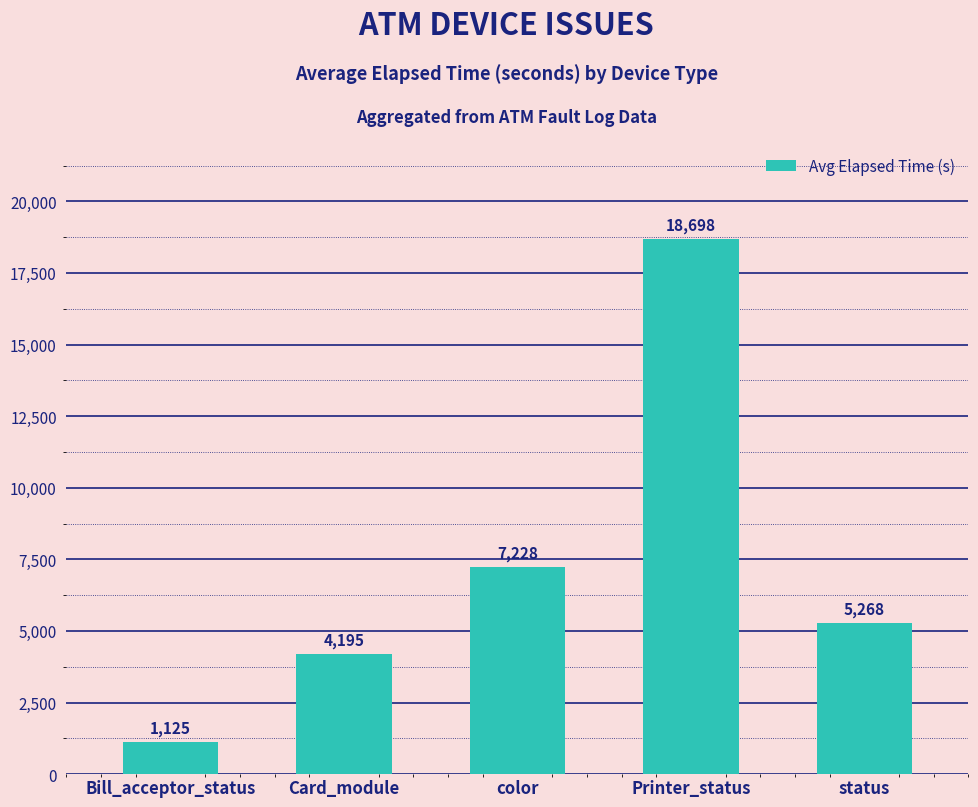

What is the value of the 3rd bar from the left?

7228